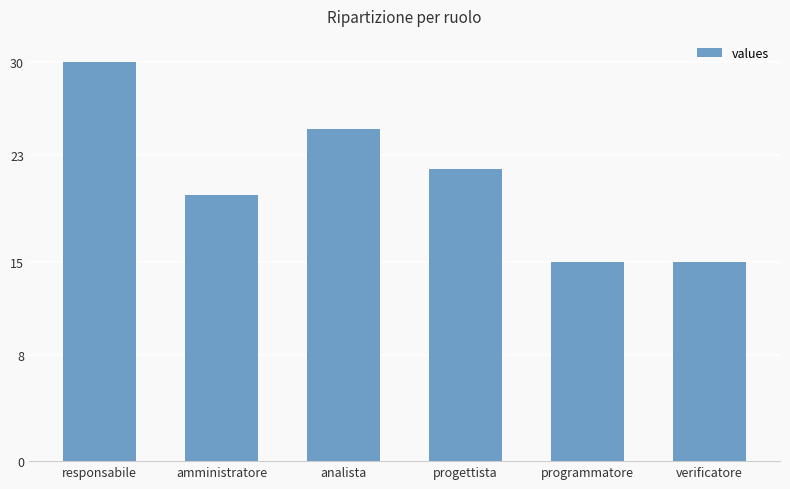

How many data points does each series have?

6